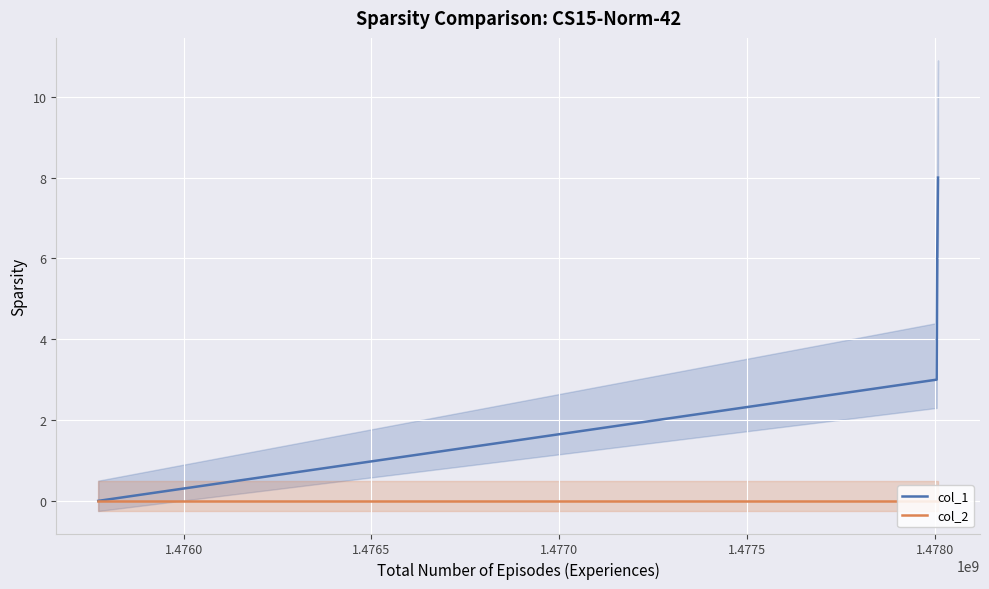

True or false: col_2 has a value of 0 at 1.4770.

True